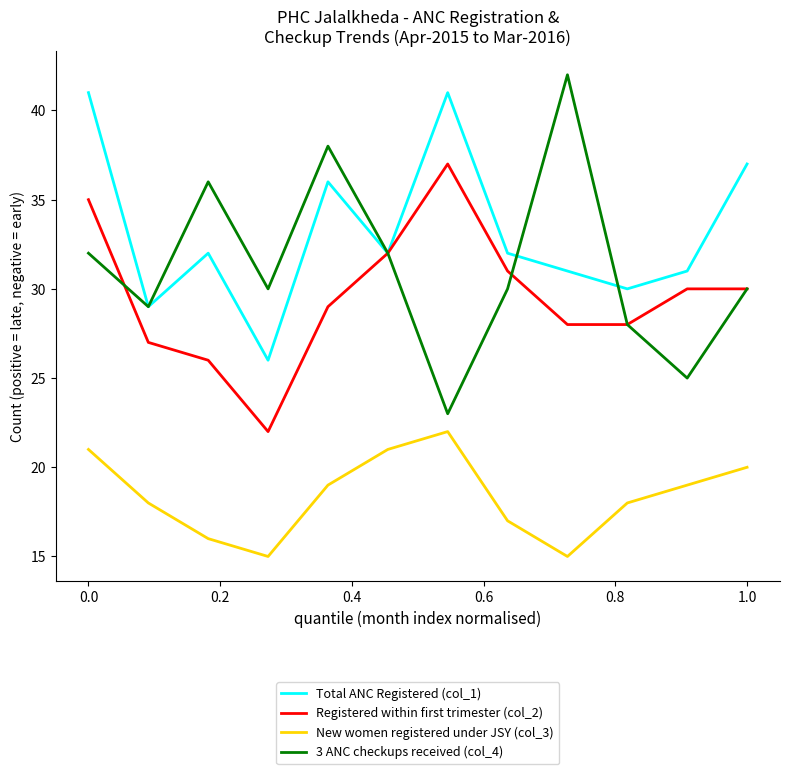

True or false: New women registered under JSY (col_3) and Registered within first trimester (col_2) cross at least once.

False